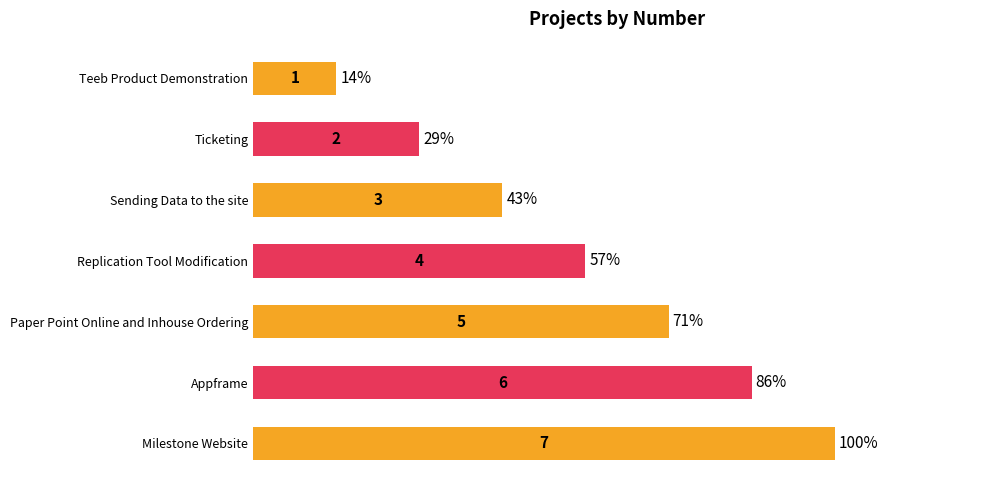

True or false: the data shows 7 at Milestone Website.

True